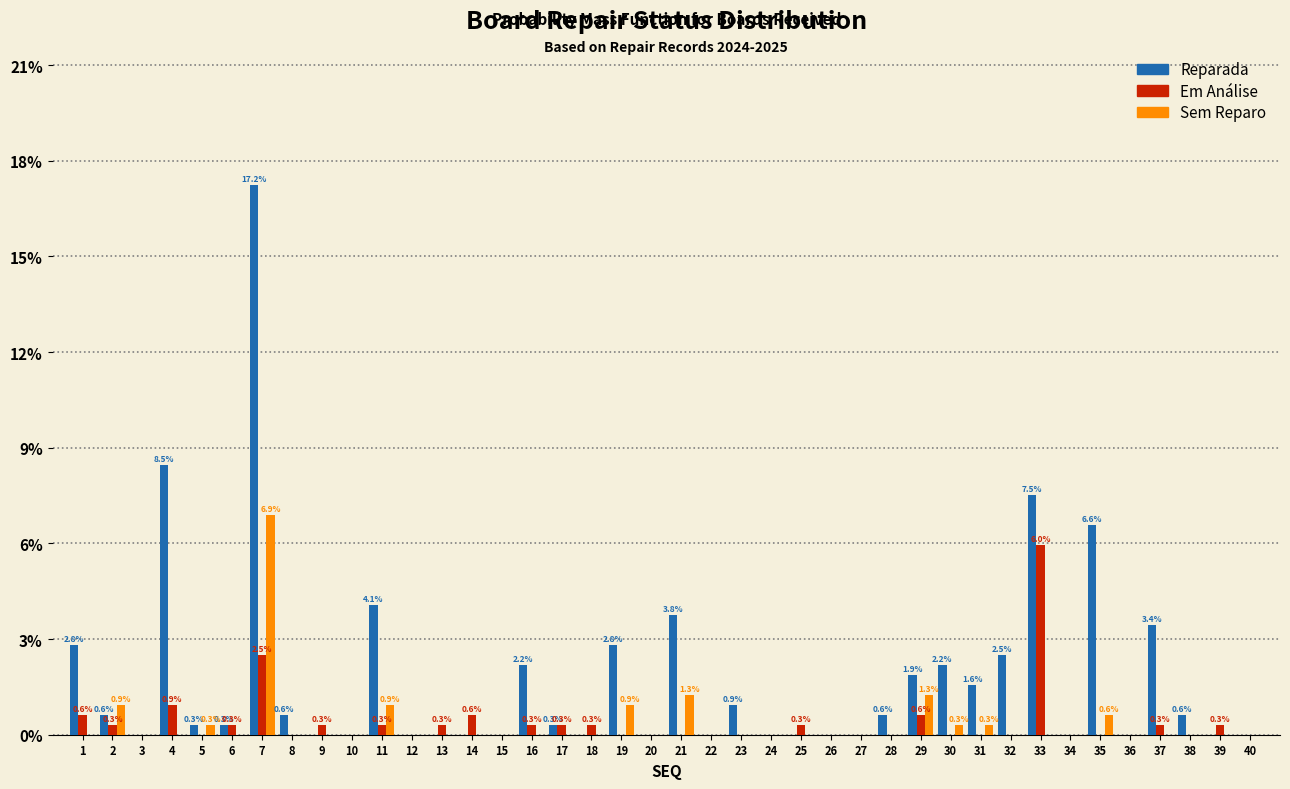

Is it true that Reparada equals 0.0 at 3?

True